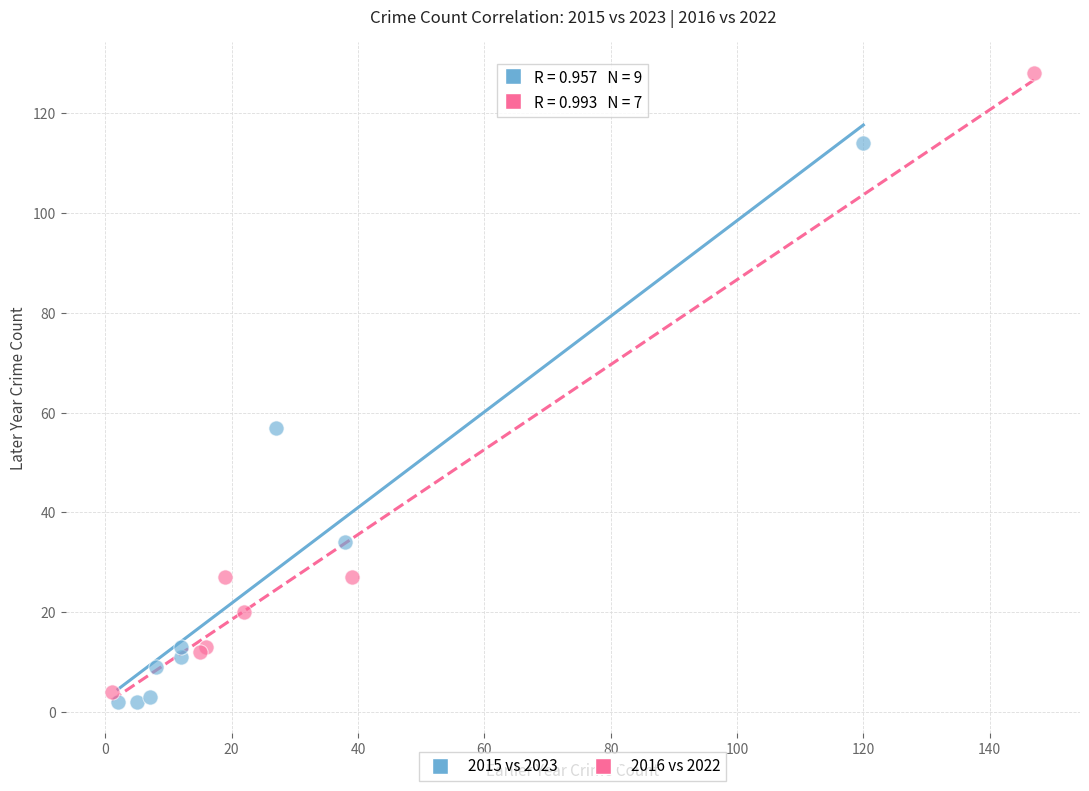

Which series contains the highest Y value?

2016 vs 2022